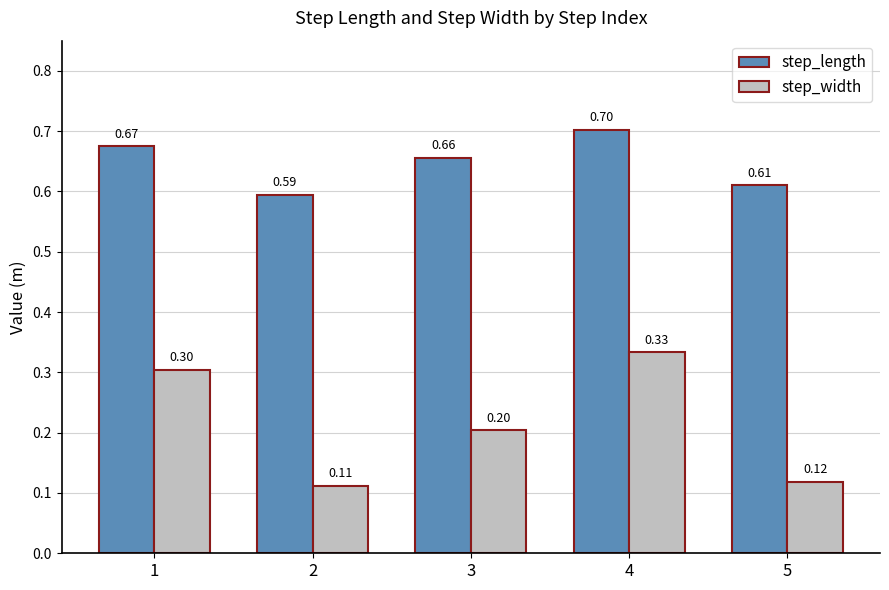

Which series changed the most between 4 and 5?

step_width